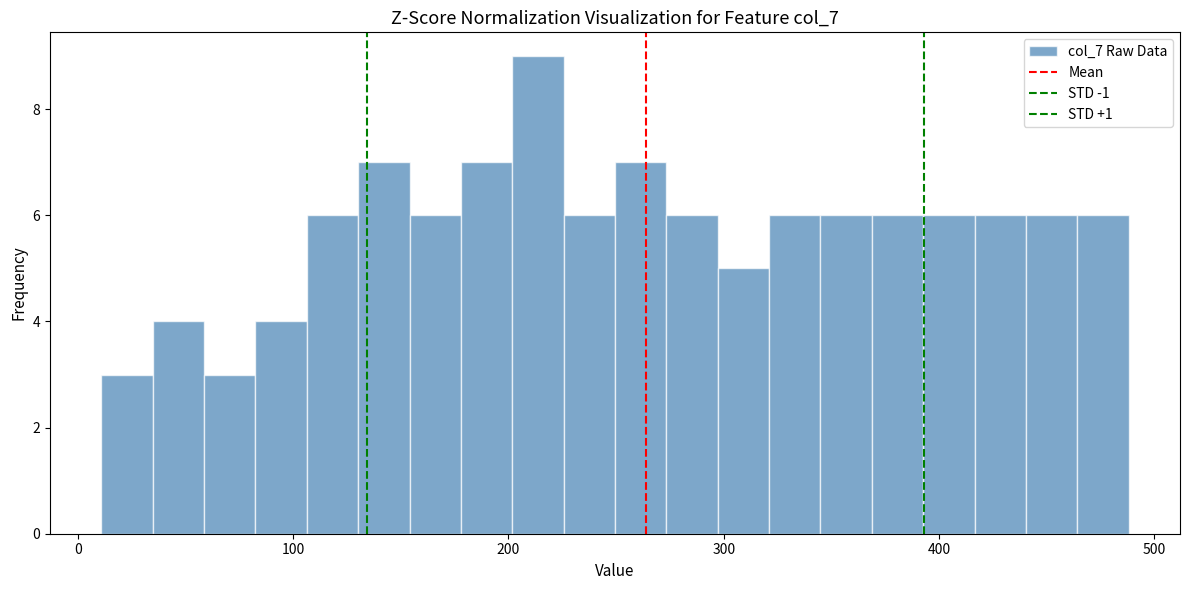

Read against the x-axis, roughly where is the centre of the tallest bar?

210